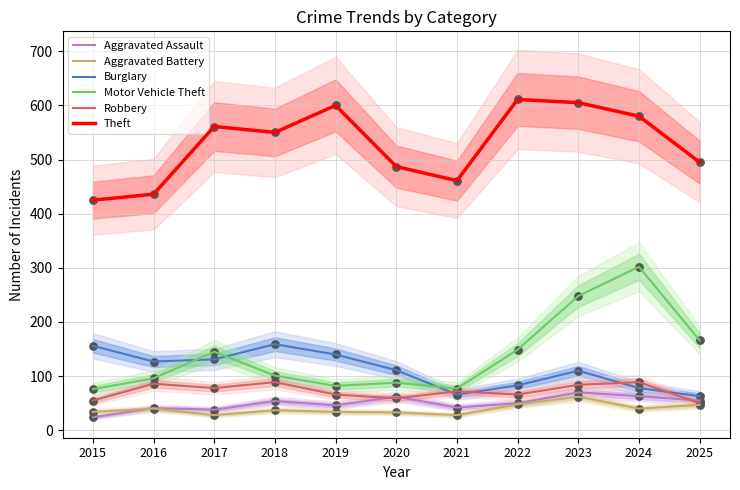

What is the total value across all series at 2016?

826